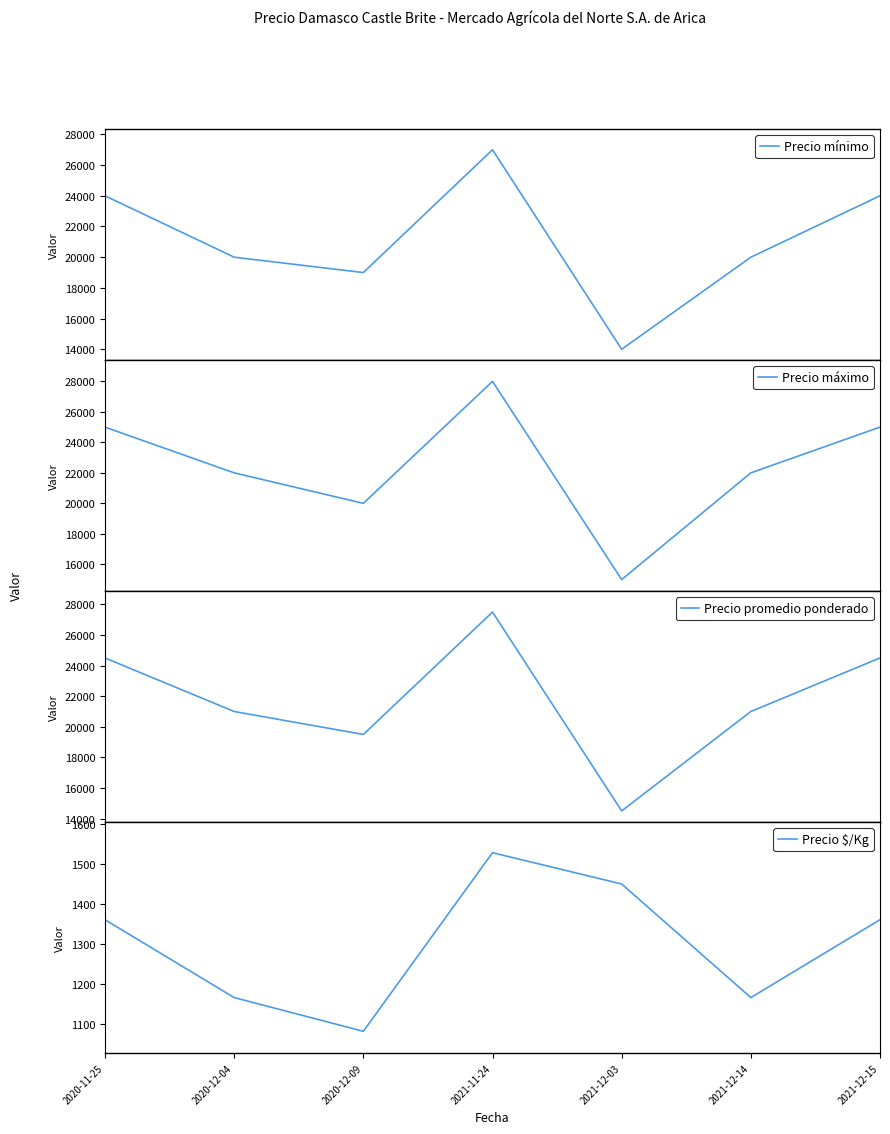

What is the value of the Precio promedio ponderado point at the 4th from the left?

27500